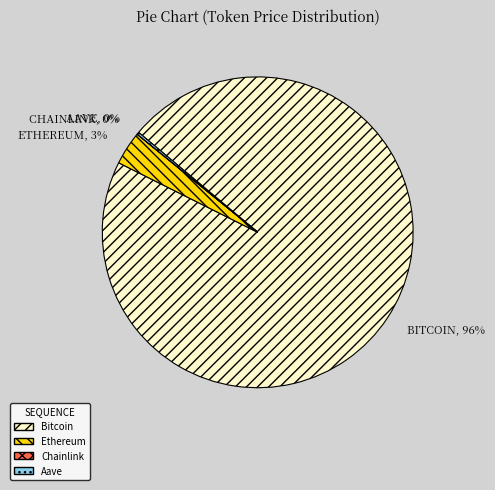

Is the sum of Ethereum and Bitcoin greater than half?

Yes